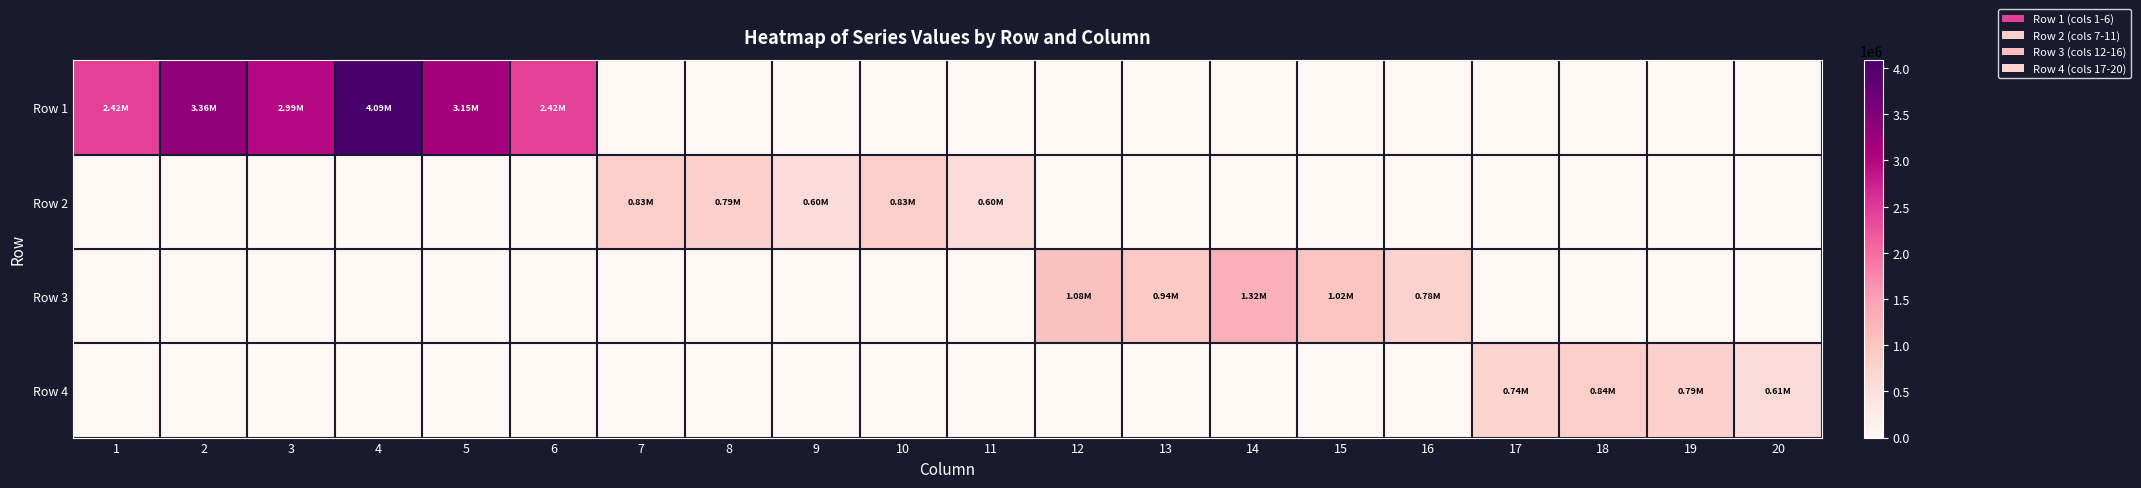

Which series changed the most between 5 and 17?

Row 1